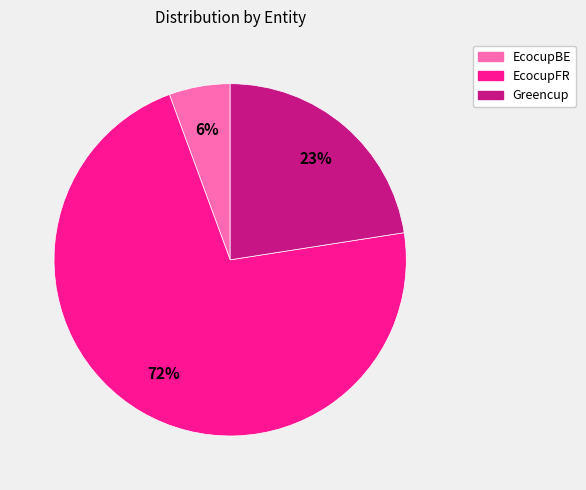

Is EcocupFR the majority of the pie?

Yes